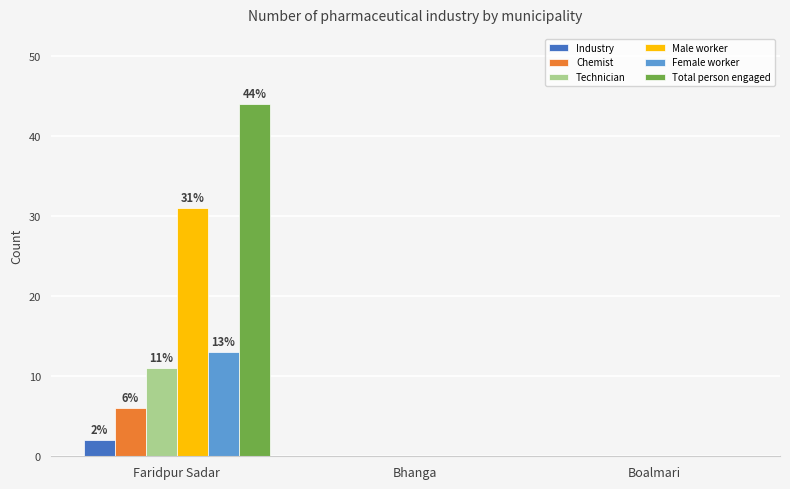

Count the number of categories in the chart.

3